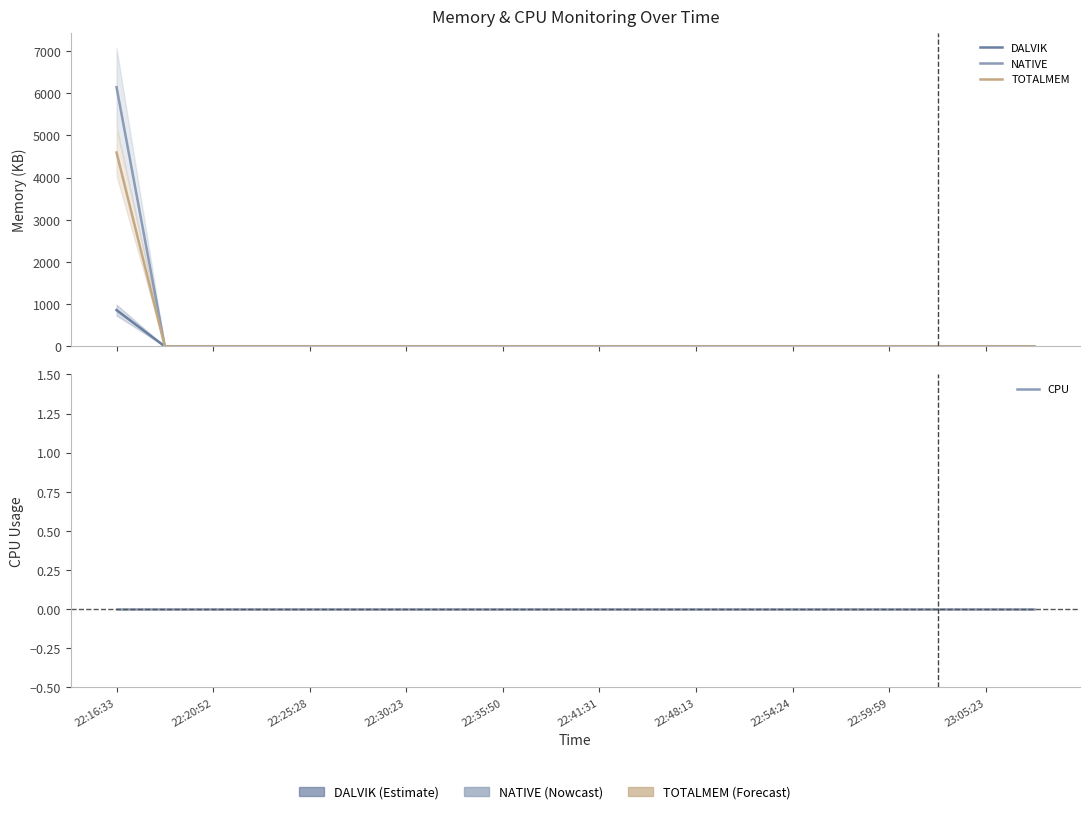

Which series has the widest spread of values?

NATIVE